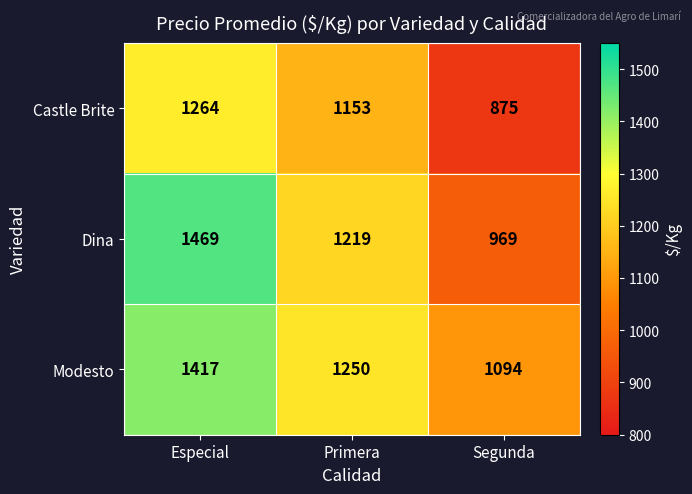

Count the number of data series in this chart.

3